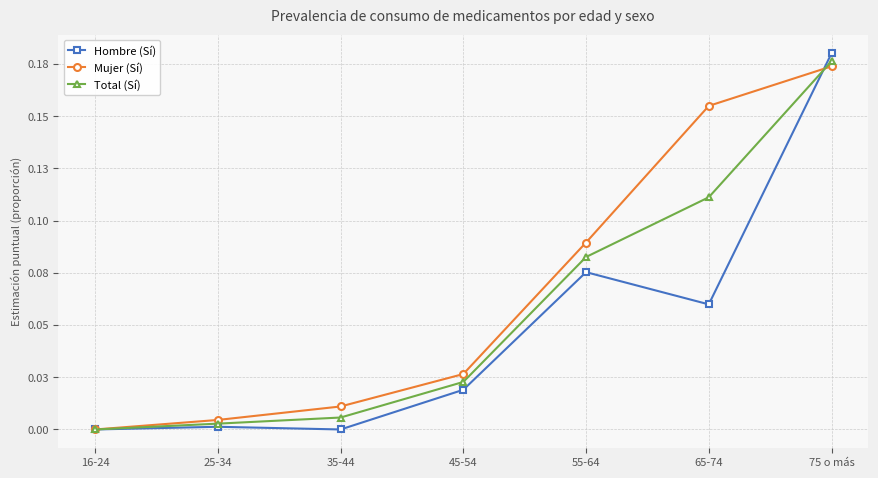

What is the label of the 2nd point from the left?

25-34